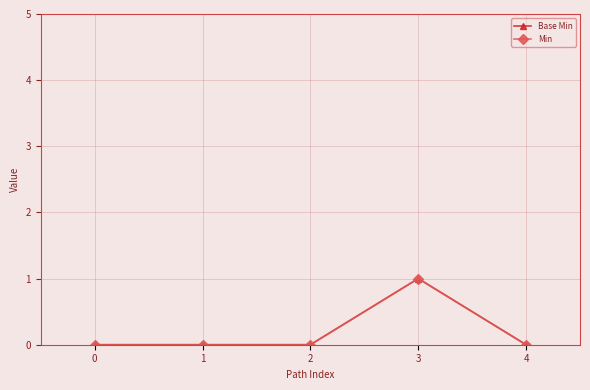

The Base Min series shows 0 at 1. True or false?

False